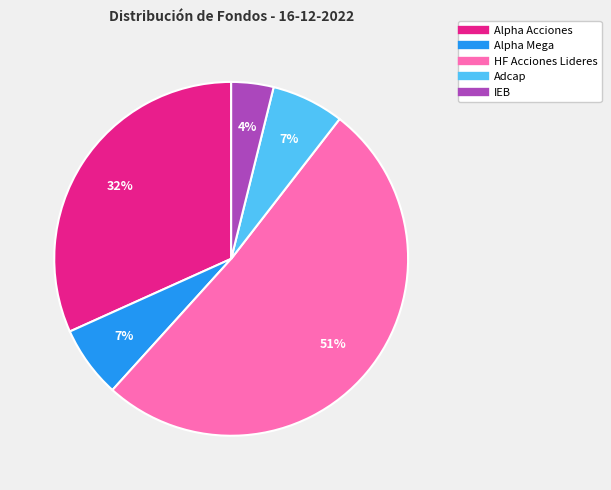

Is it true that Alpha Mega is 7% of the pie?

True